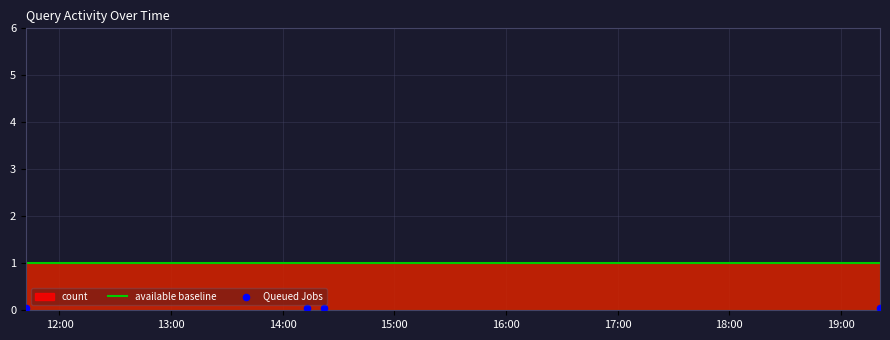

At how many categories does at least one series exceed 0?

4